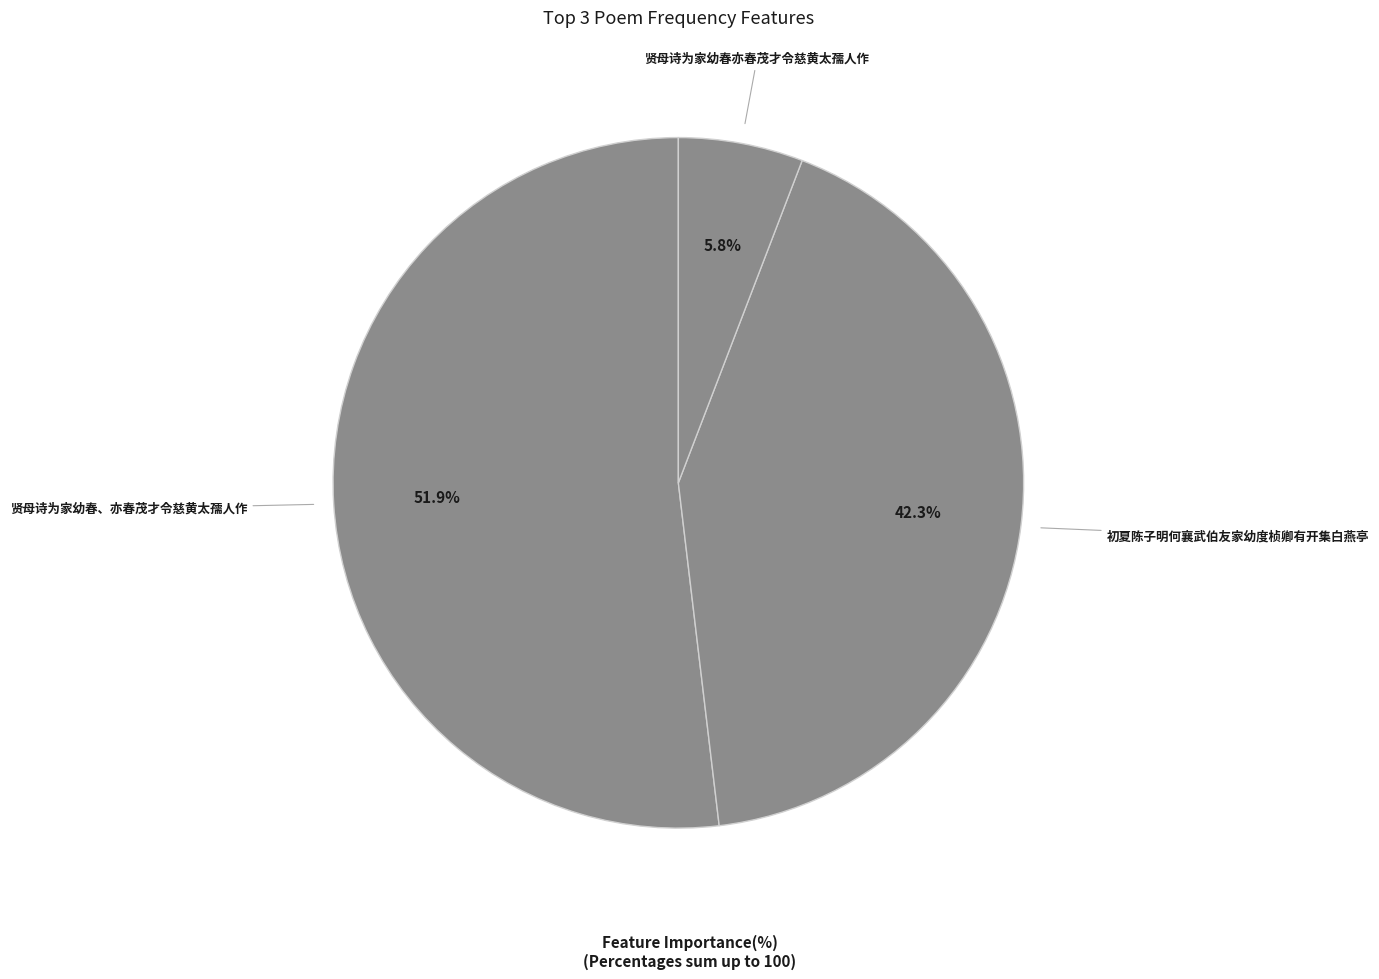

How many segments does this pie chart have?

3